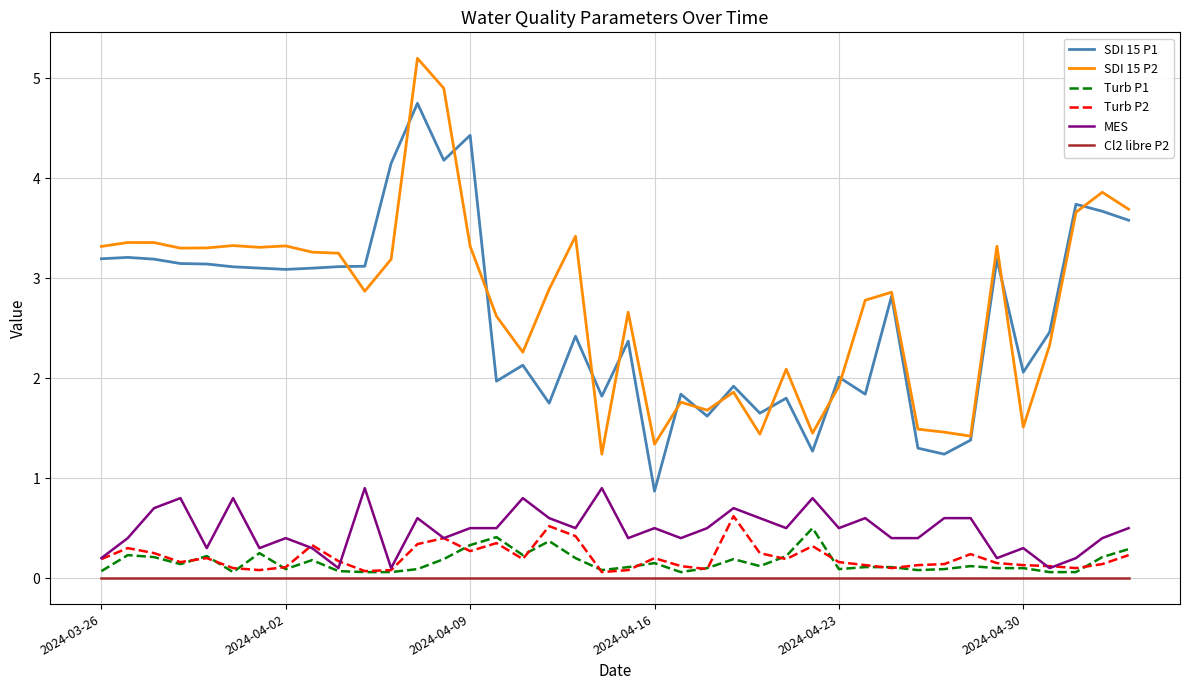

True or false: SDI 15 P2 and Turb P2 cross at least once.

False